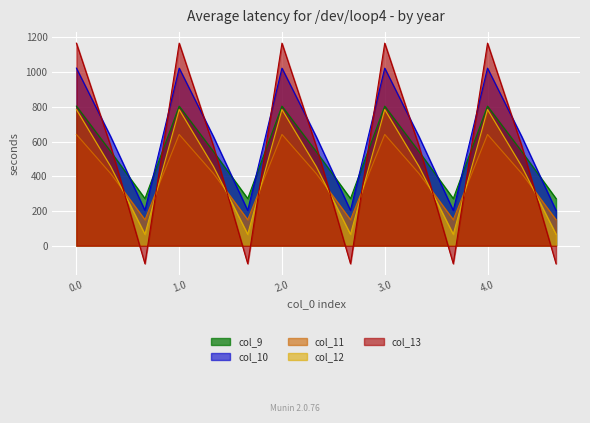

Does the chart display data point markers on the line(s)?

No